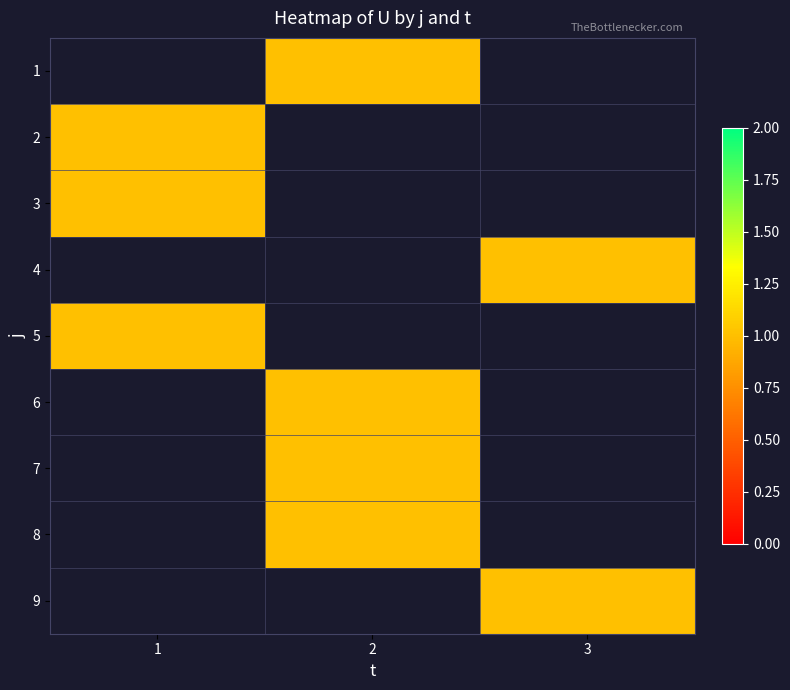

Which label corresponds to the largest value in the chart?

2